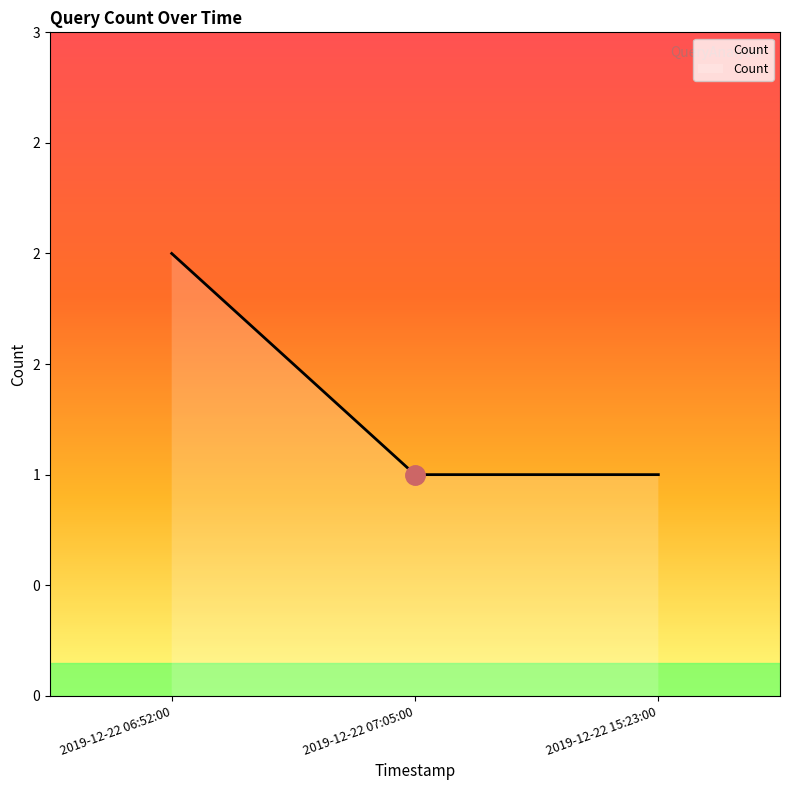

What is the maximum value shown in the chart?

2